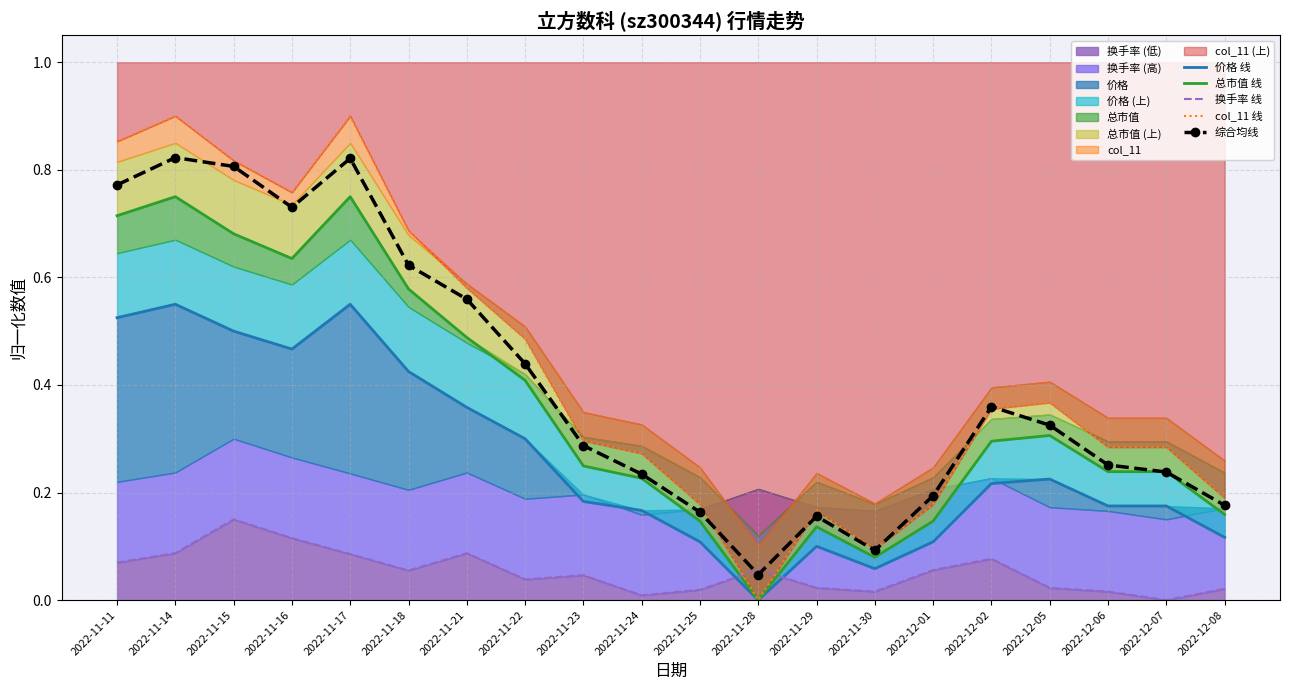

How many lines are shown in the chart?

5